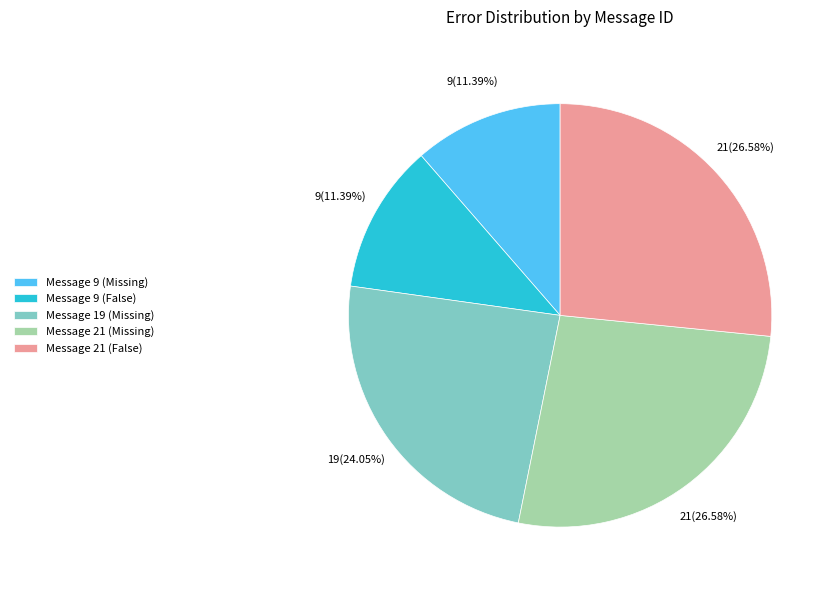

Is there any slice that represents more than half of the pie?

No